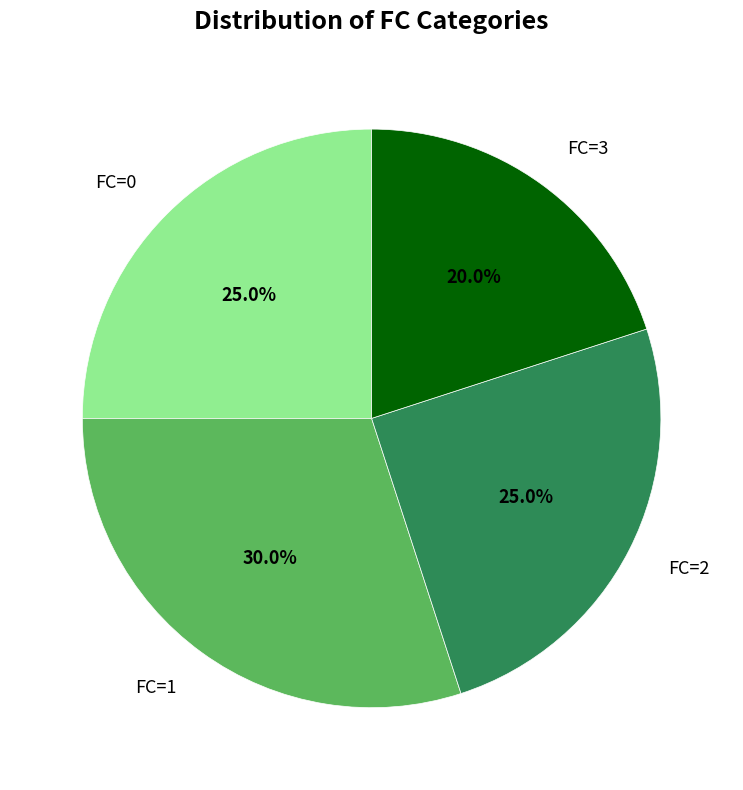

How many segments does this pie chart have?

4